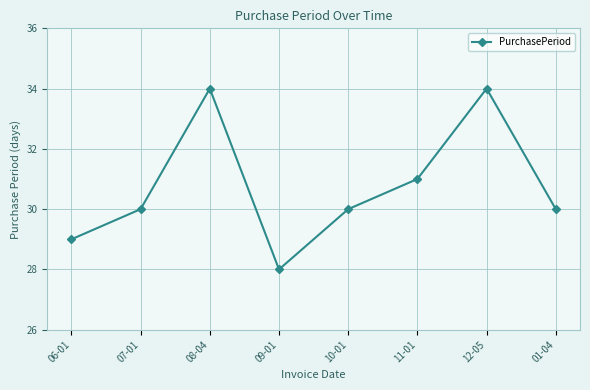

What is the average value?

31